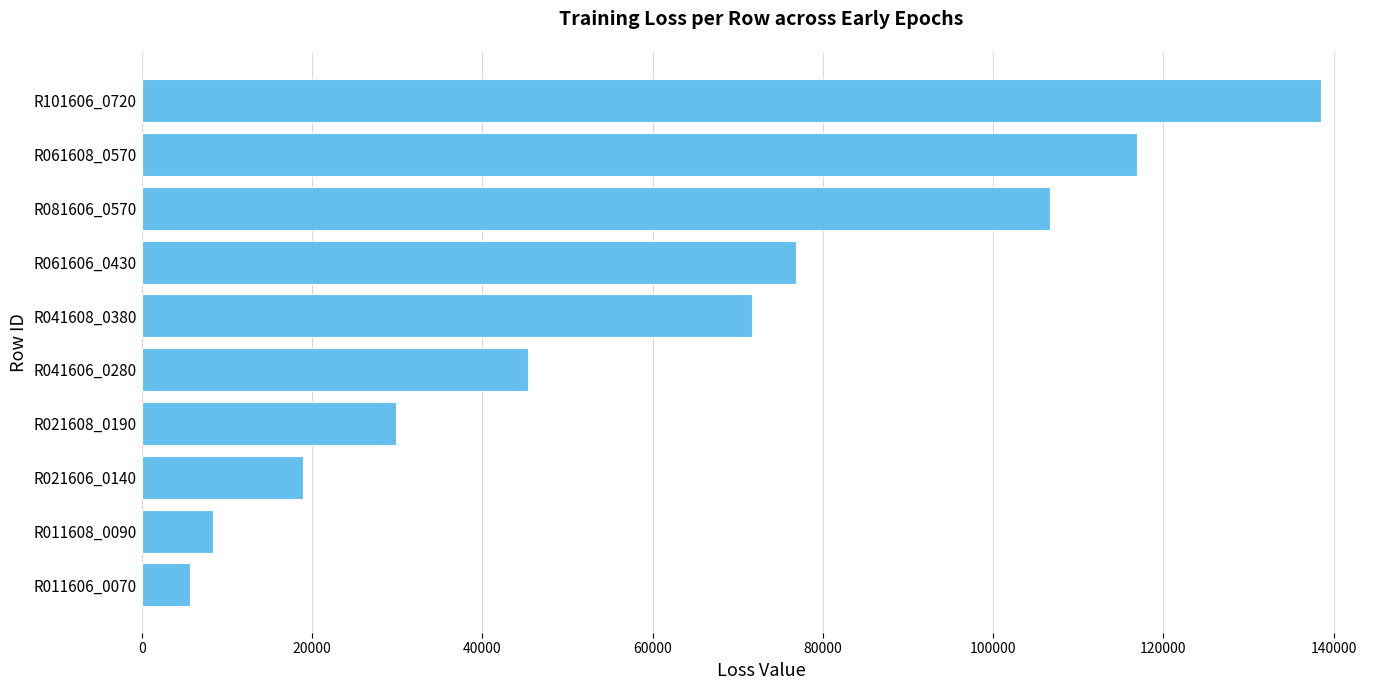

What is the smallest value displayed?

5645.6